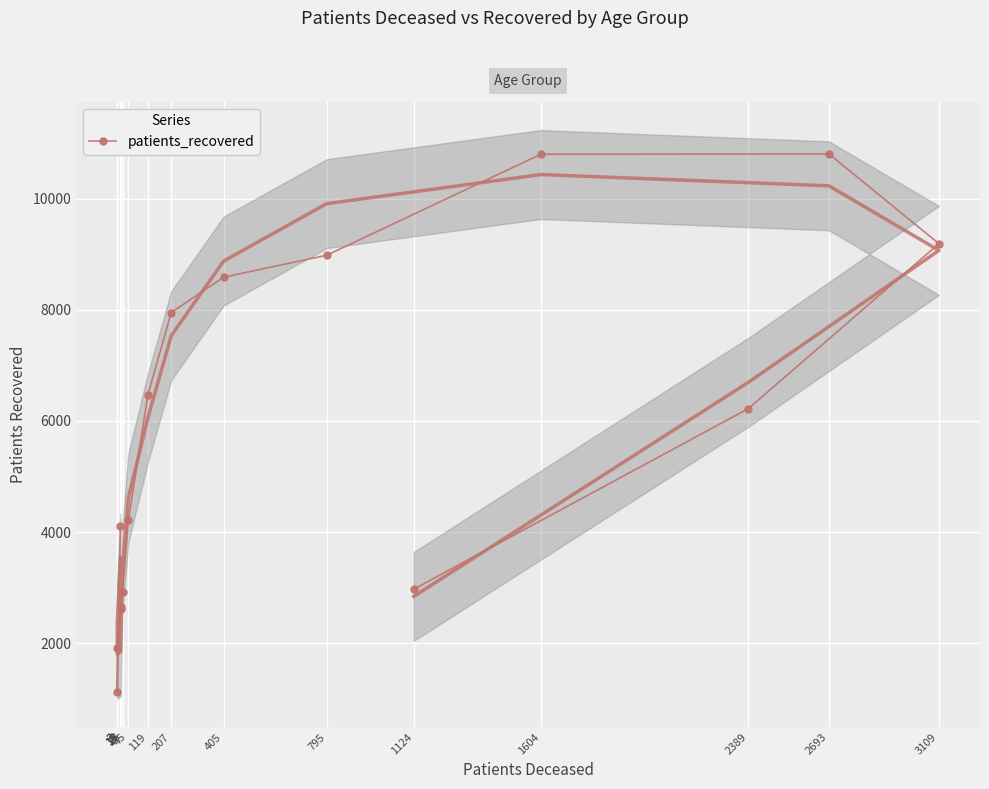

What is the ratio of the value at 3109 to the value at 23?

3.1